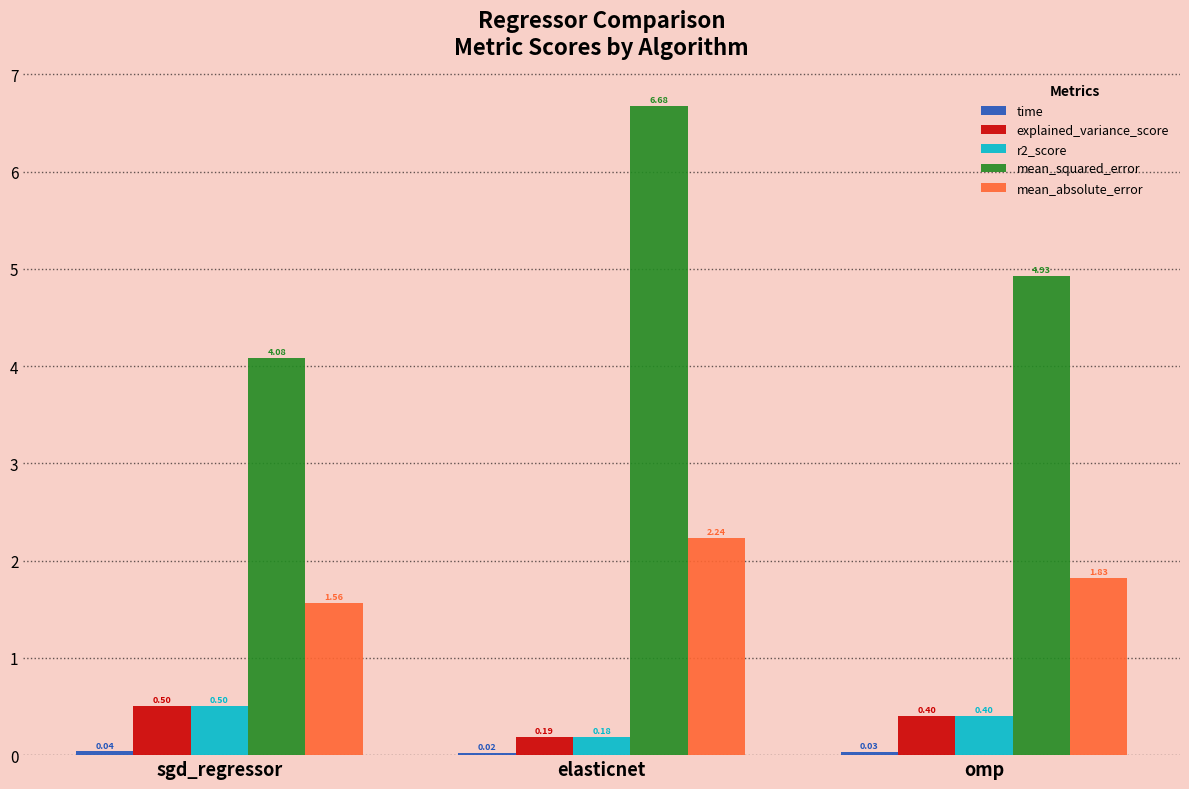

What is the highest value of the explained_variance_score series?

0.5